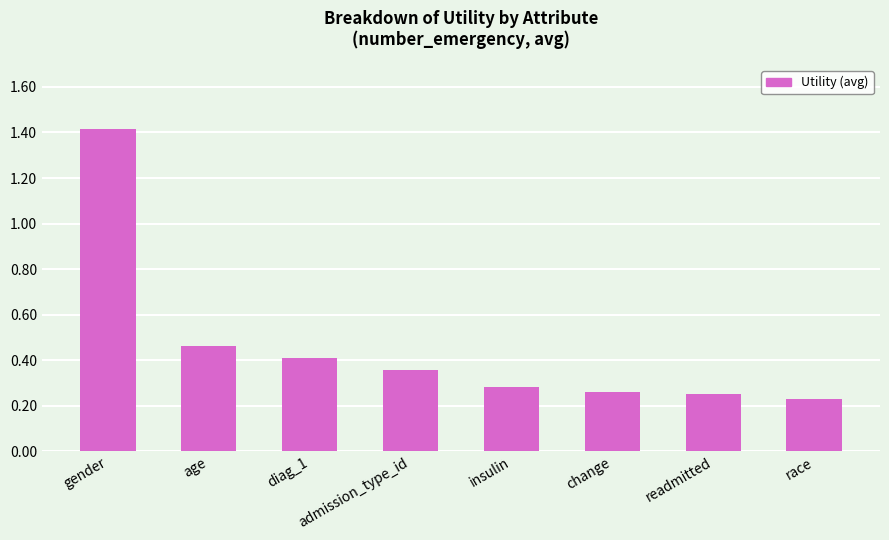

Between readmitted and gender, which is larger?

gender